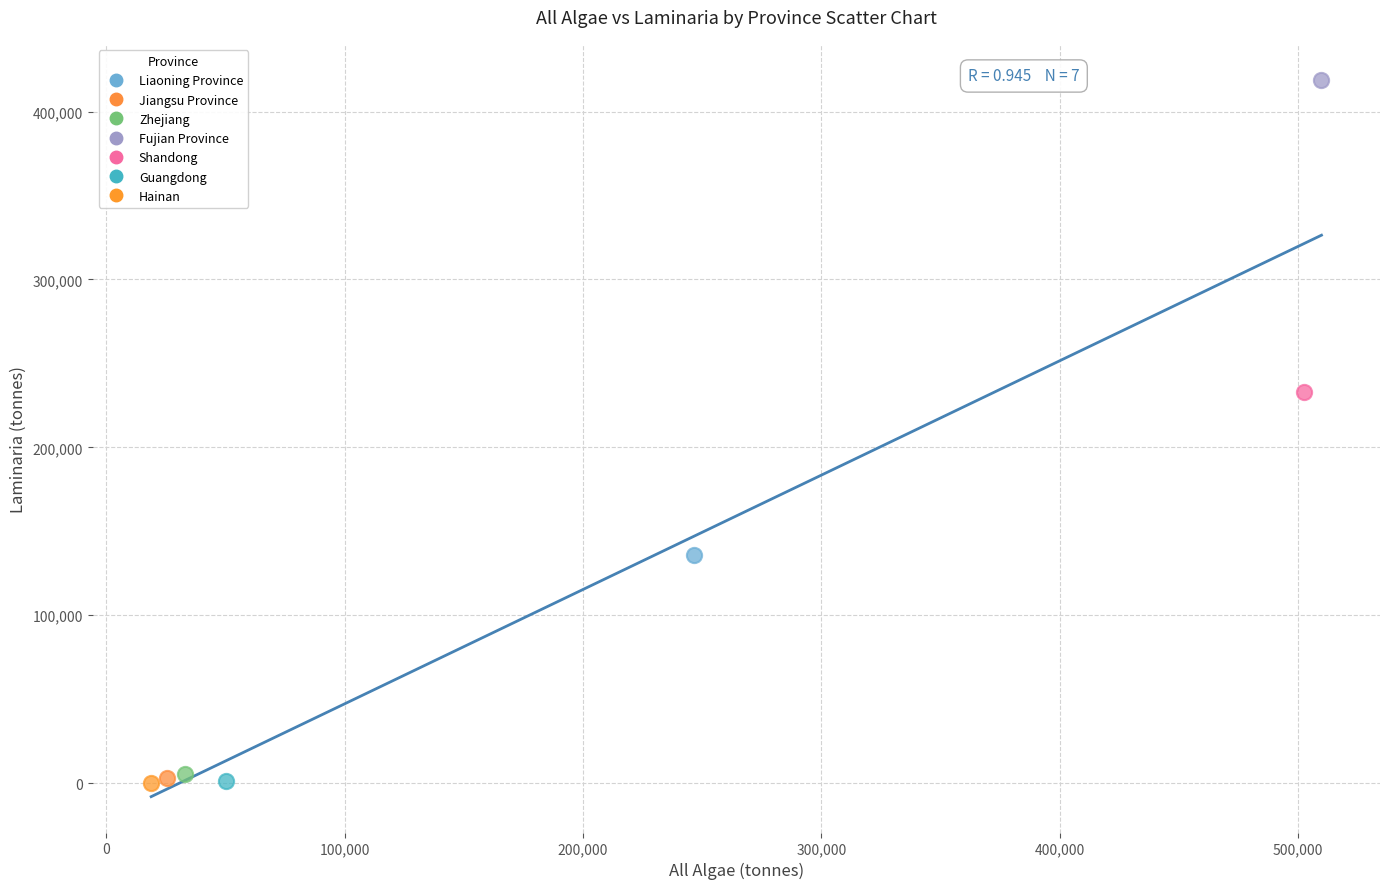

Which series reaches the maximum Y coordinate?

Fujian Province